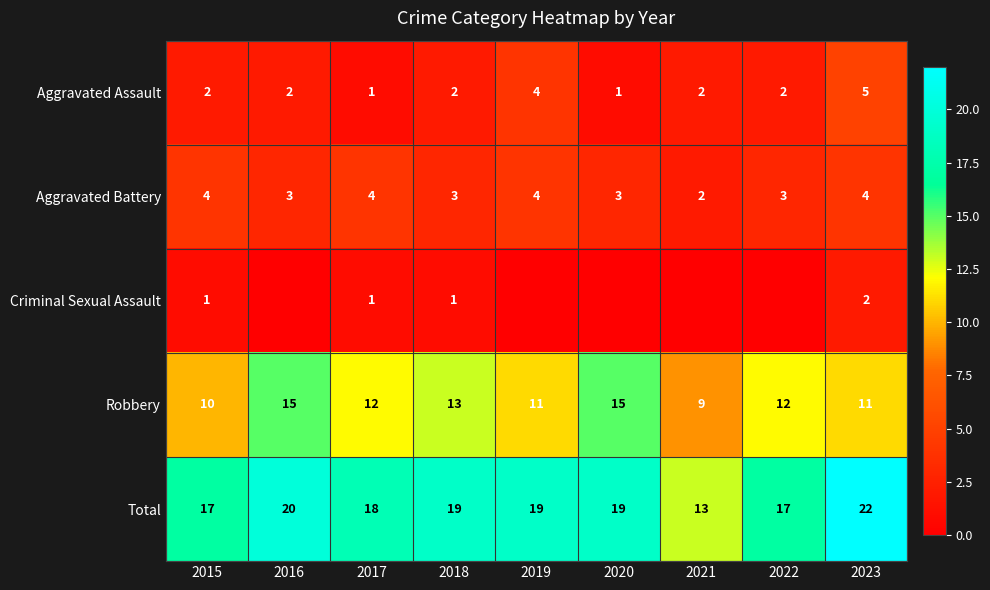

What is the maximum value shown in the chart?

22